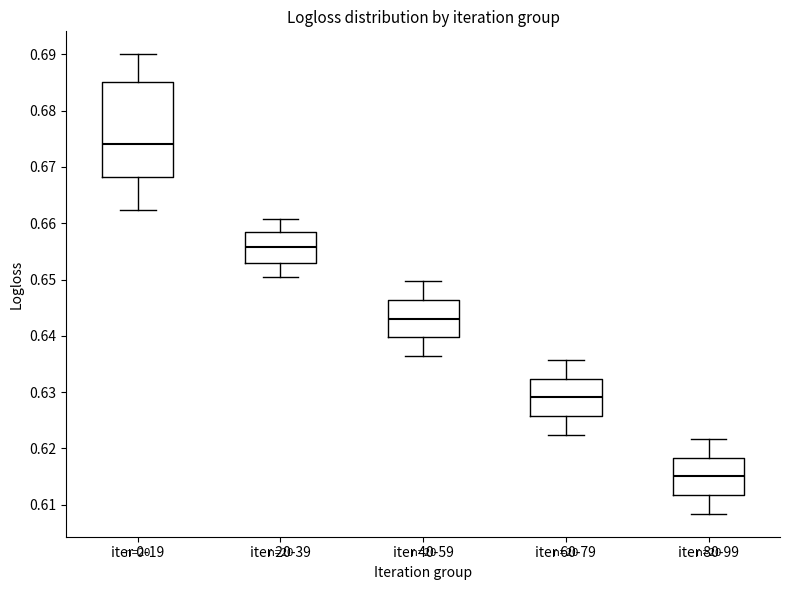

Comparing the boxes themselves (not the whiskers), which one is the tallest?

iter 0-19